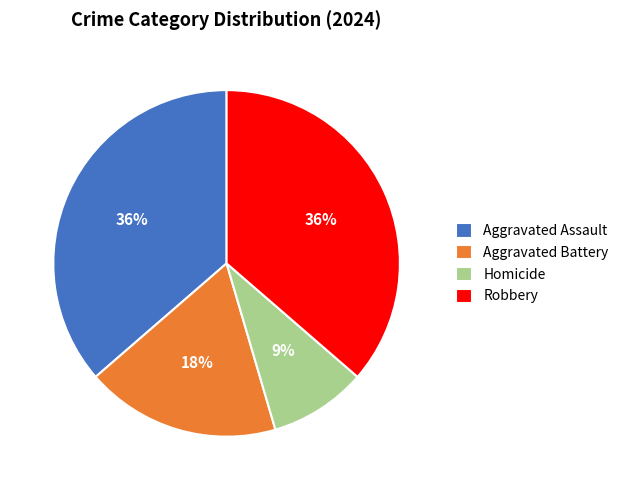

How many segments does this pie chart have?

4